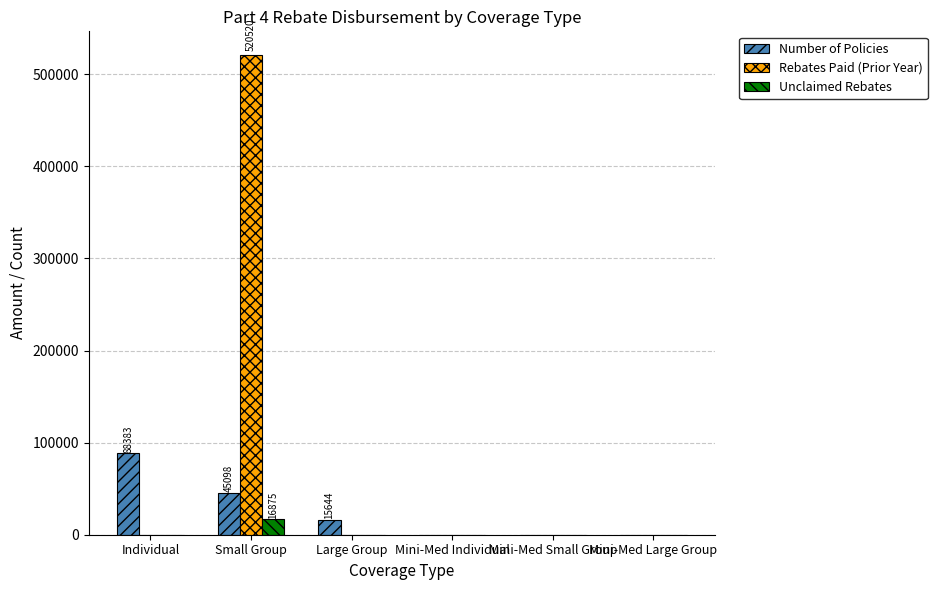

Which series has the widest spread of values?

Rebates Paid (Prior Year)